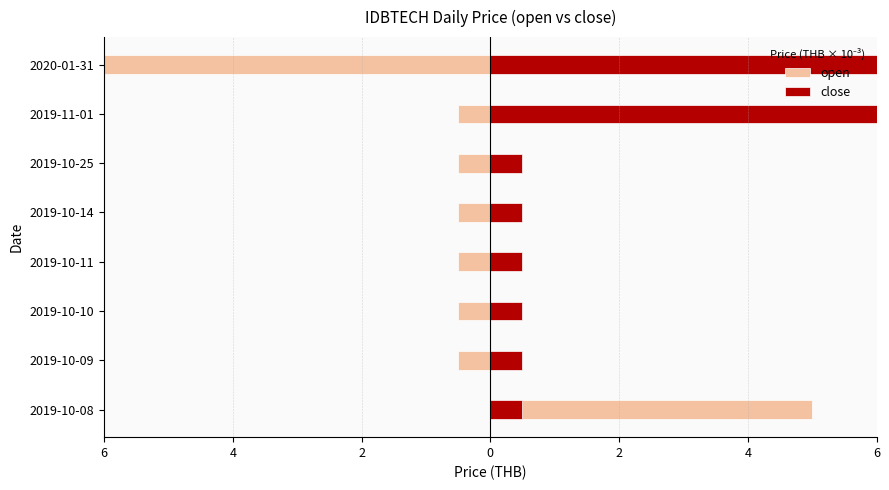

Is it true that open equals -0.2 at 2019-10-09?

False